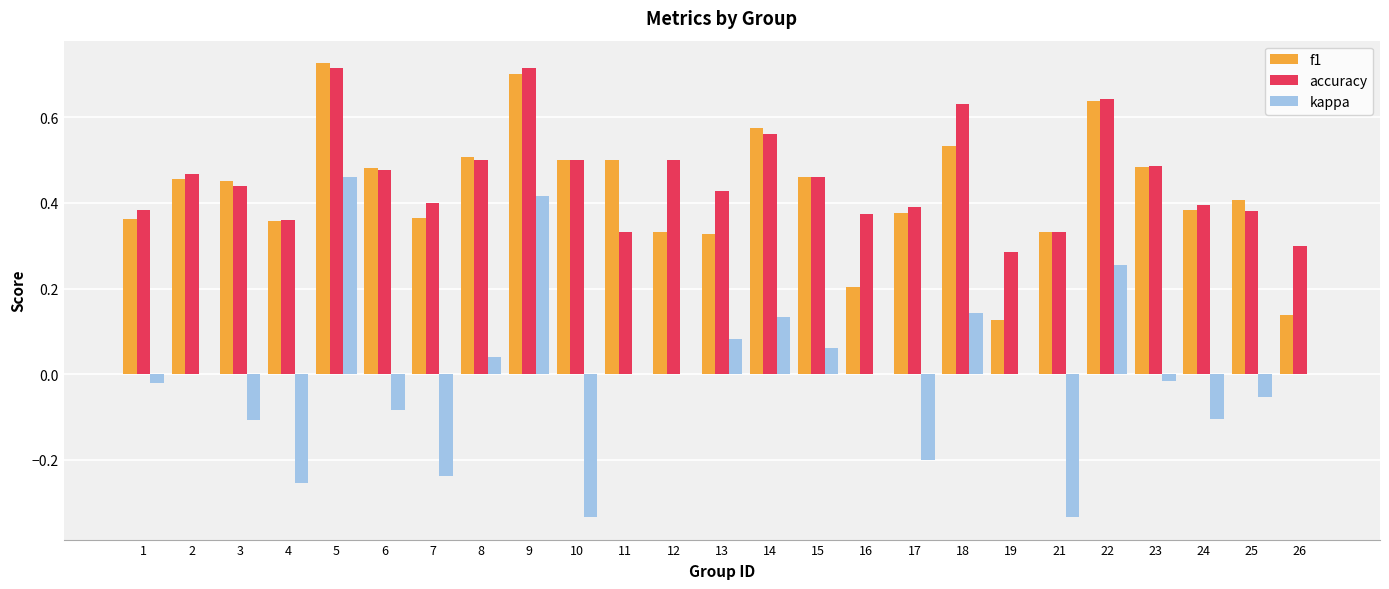

Is it true that kappa equals -0.3 at 7?

False